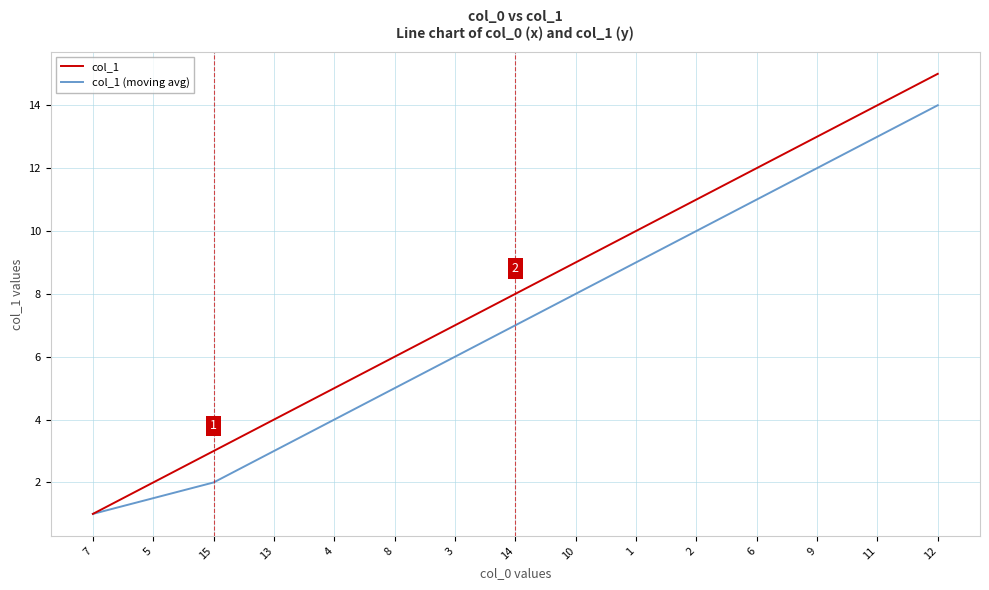

What is the spread (max minus min) of values at 9?

1.0